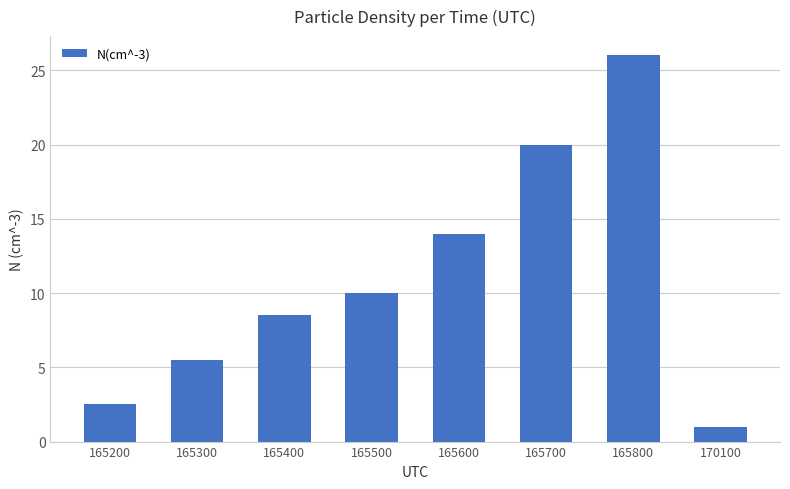

Where is the data nearest to the value 13?

165600